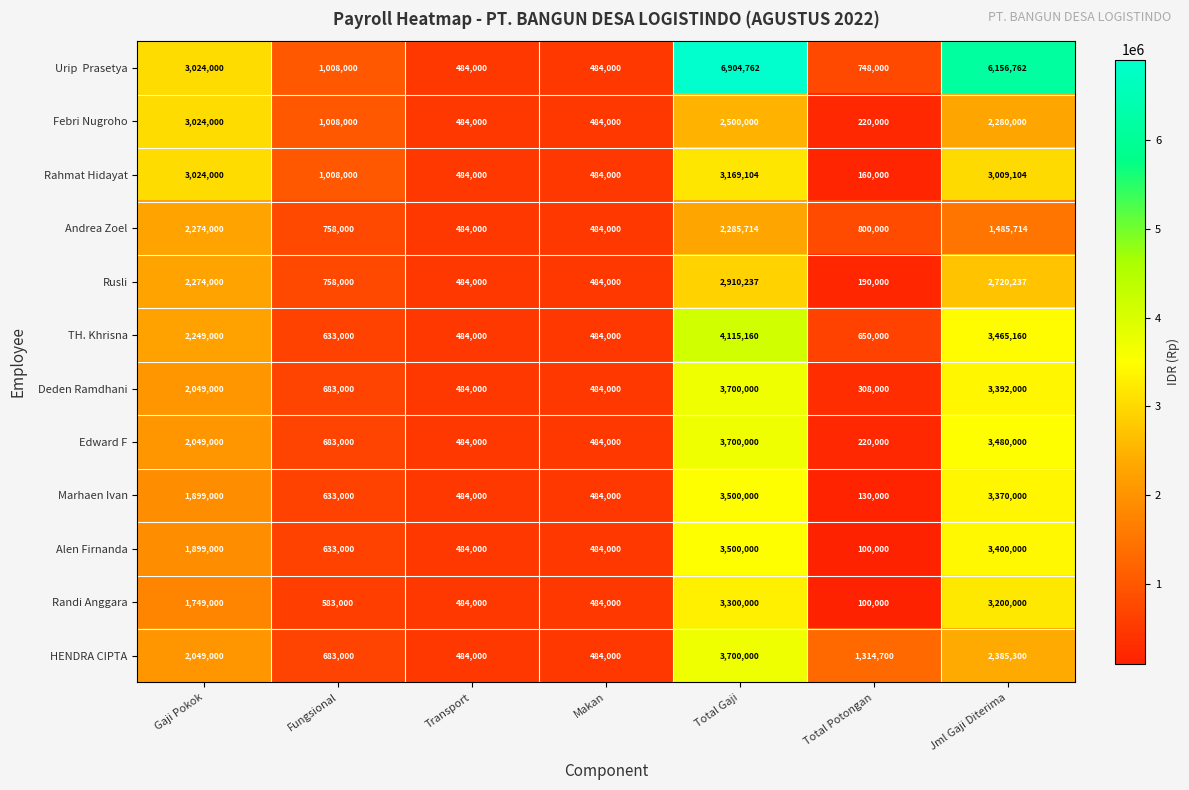

How many data points does each series have?

7